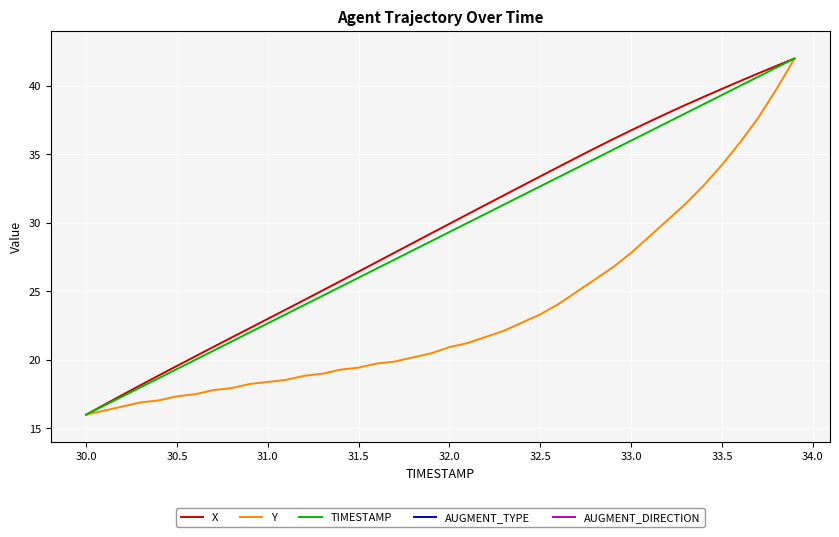

True or false: Y and TIMESTAMP intersect in this chart.

False